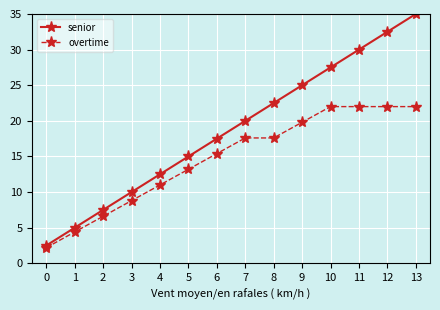

Where does the overtime series first go above 17?

7